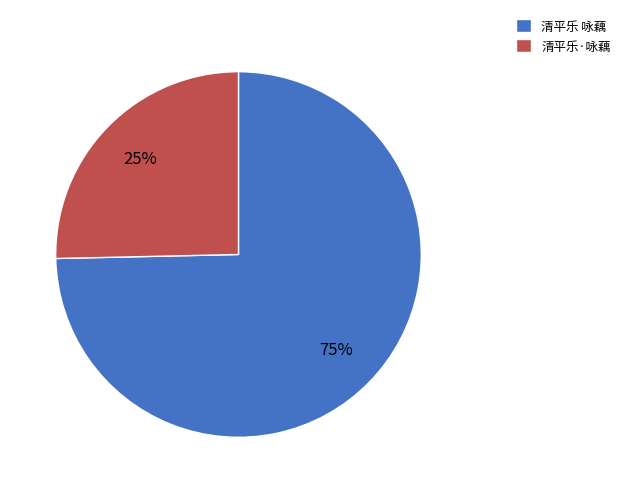

Between 清平乐·咏藕 and 清平乐 咏藕, which is larger?

清平乐 咏藕